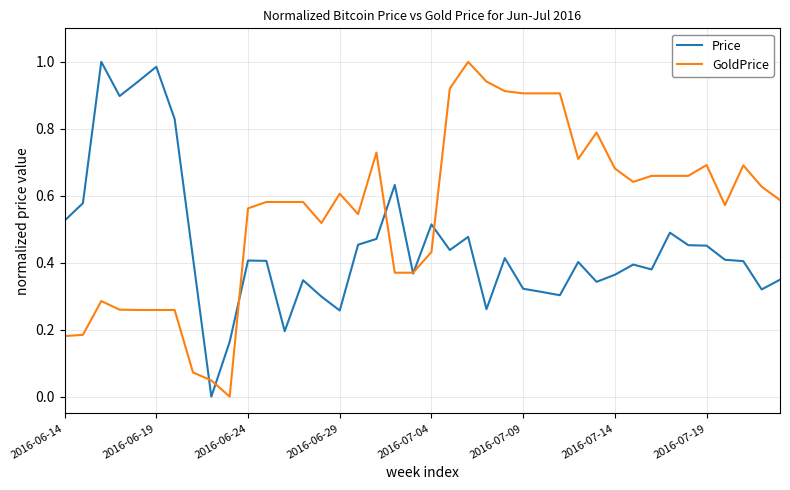

Which series has the largest total across all categories?

GoldPrice